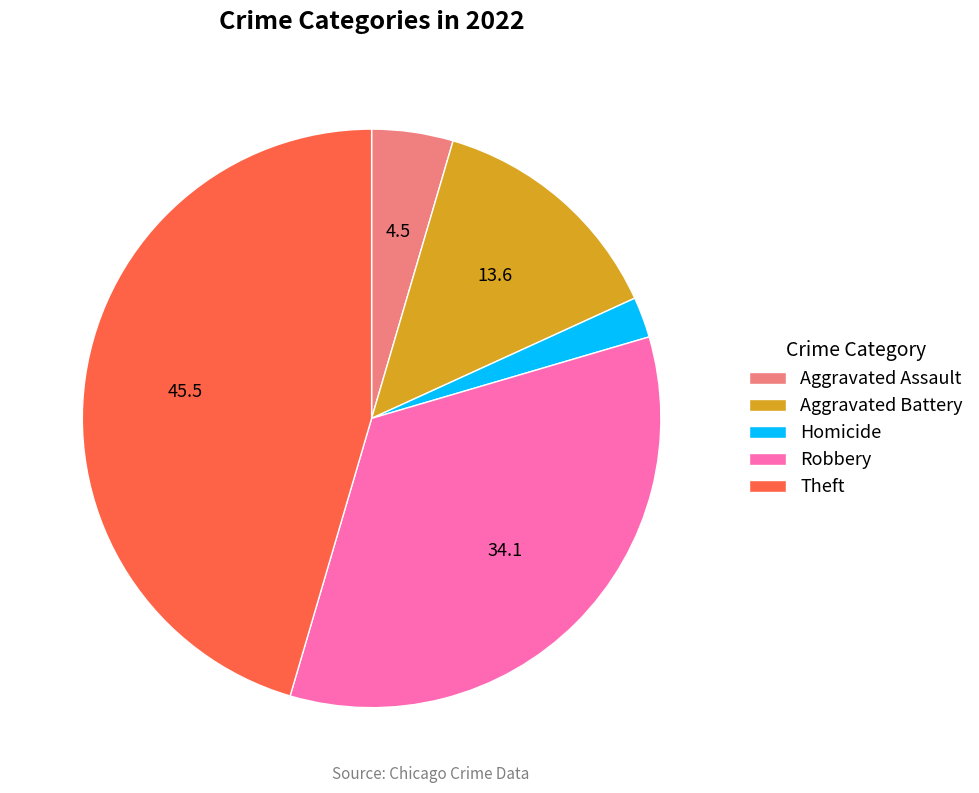

Does Aggravated Battery account for over 50% of the chart?

No